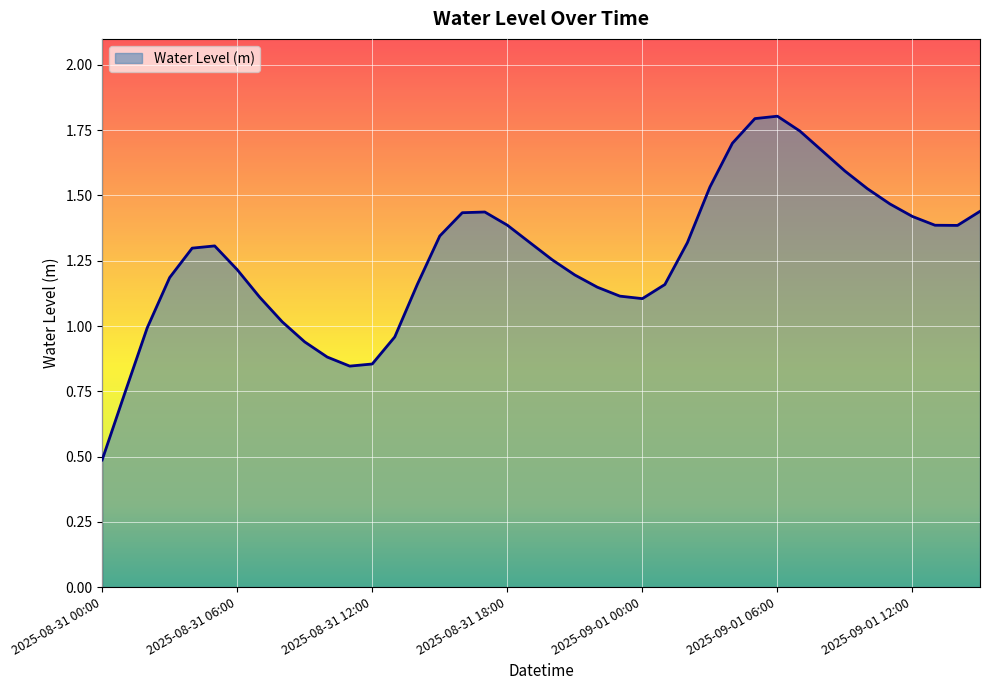

What is the greatest value displayed?

1.8